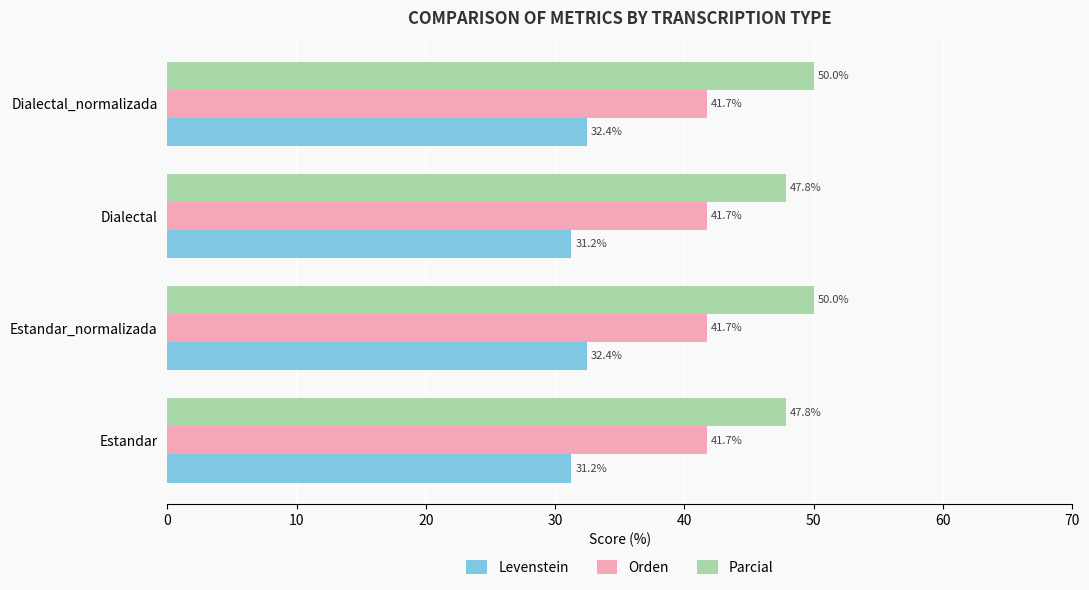

What value does the Orden series have at Dialectal_normalizada?

41.7